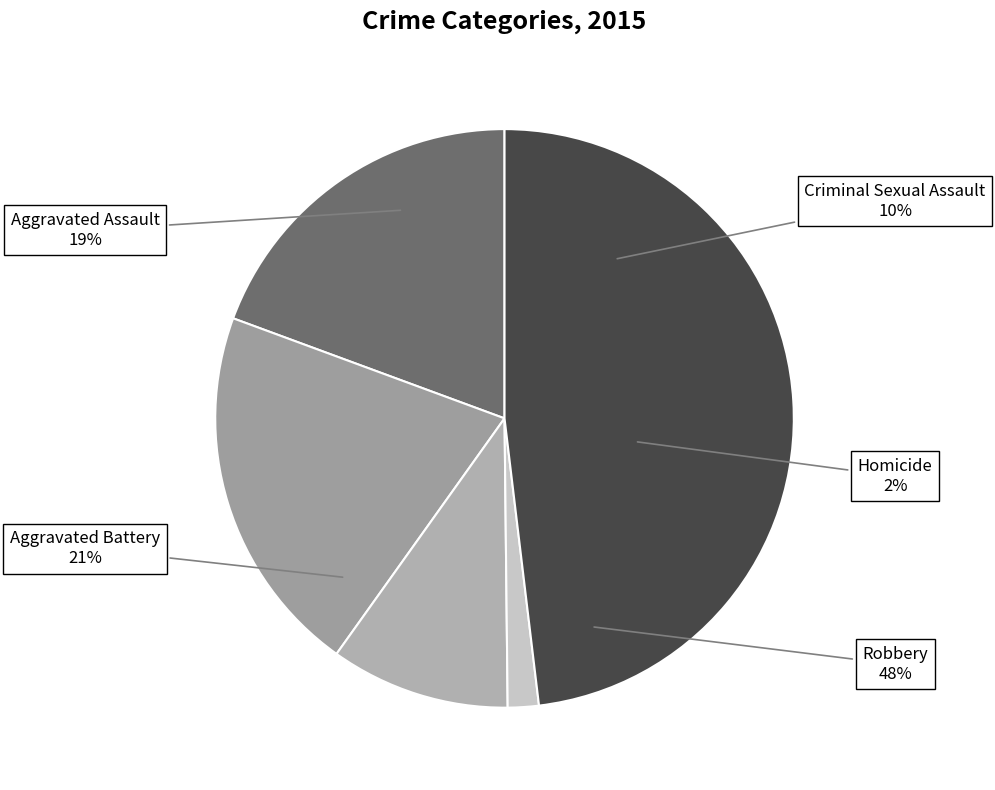

Is there any slice that represents more than half of the pie?

No